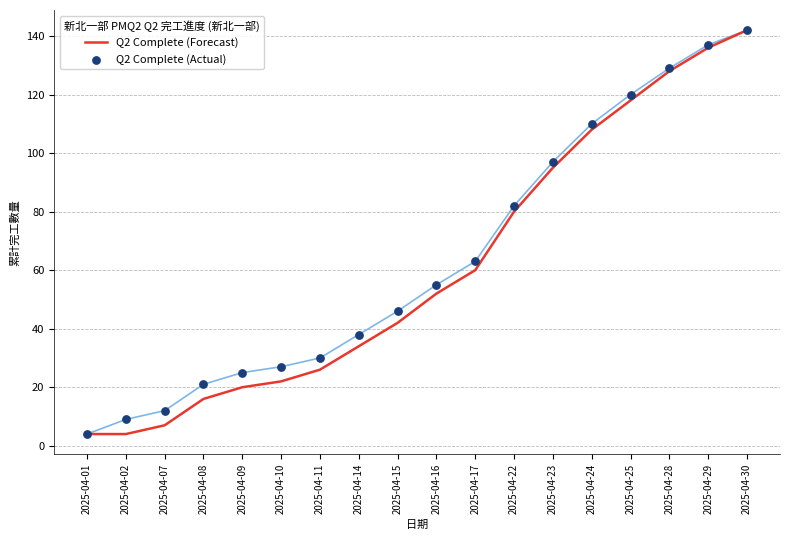

Is the value of Q2 Complete (Forecast) at 2025-04-25 greater than the value of Q2 Complete (Actual) at 2025-04-28?

No